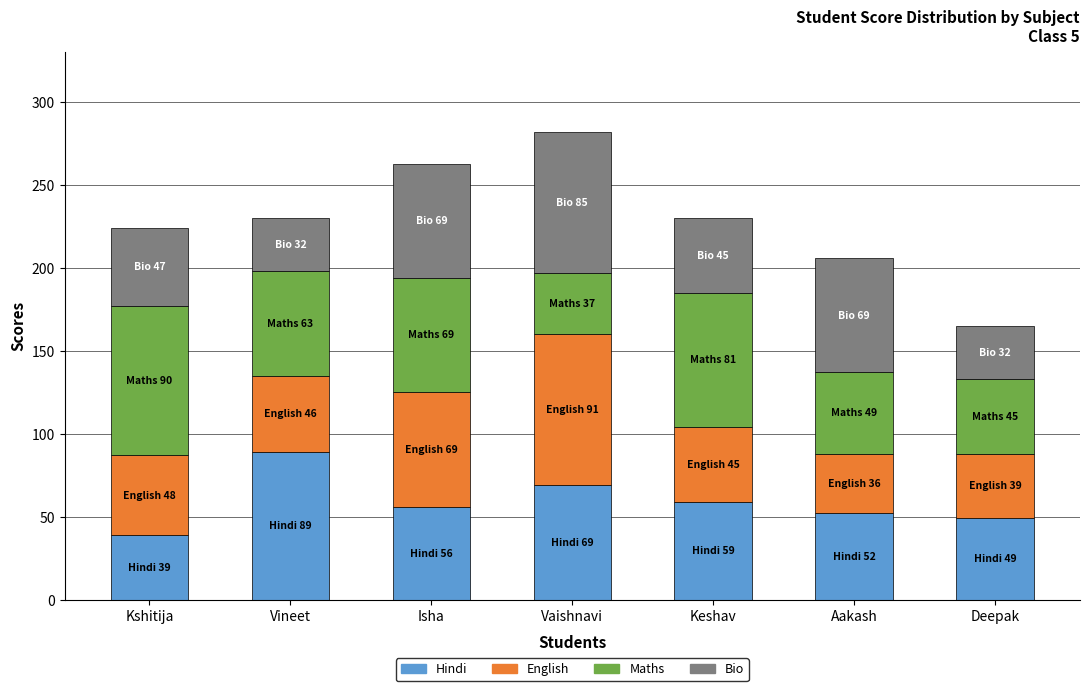

What is the total value across all series at Keshav?

230